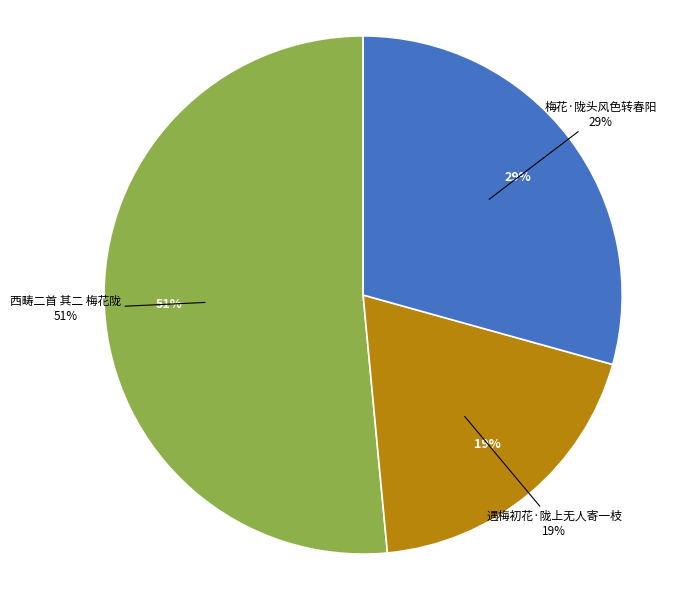

Which category accounts for the majority?

西畴二首 其二 梅花陇